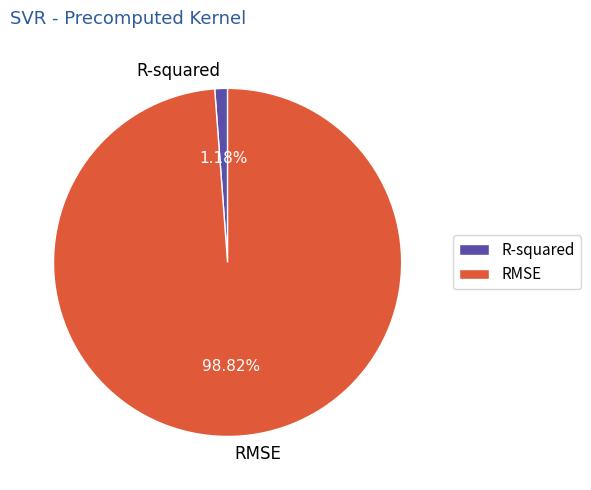

Does RMSE account for over 50% of the chart?

Yes